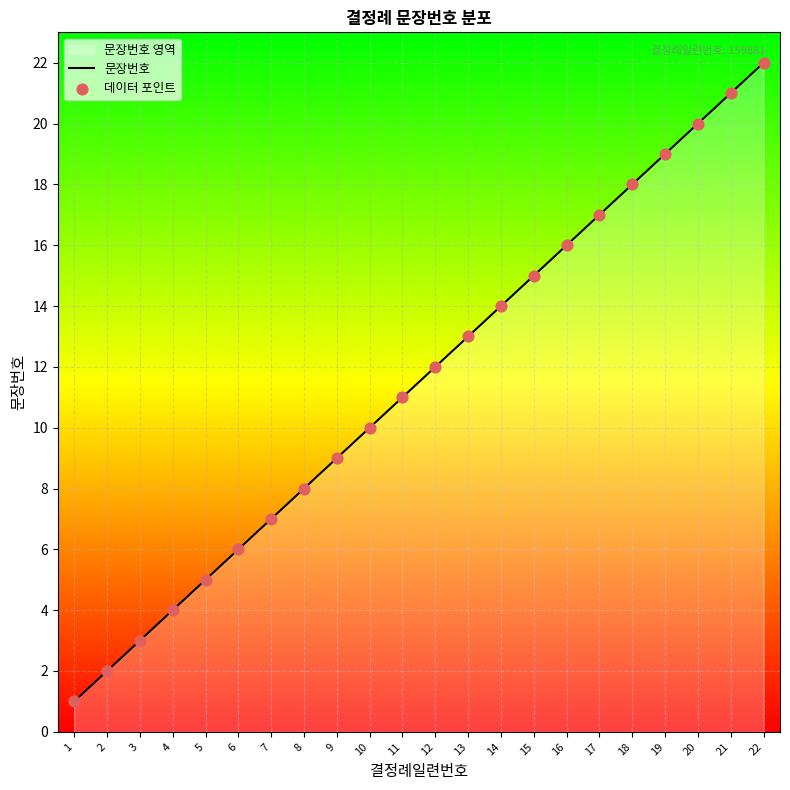

Which has a higher value, 16 or 2?

16